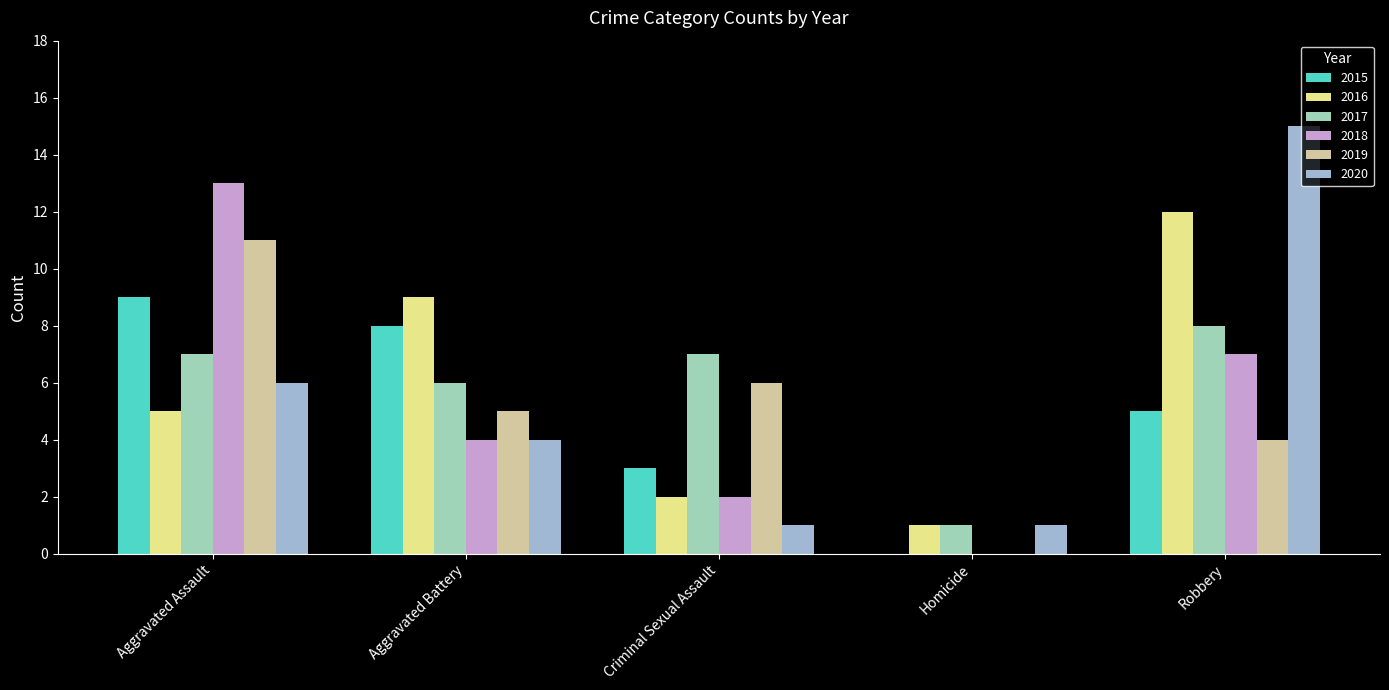

At which label is 2020 closest to 8?

Aggravated Assault